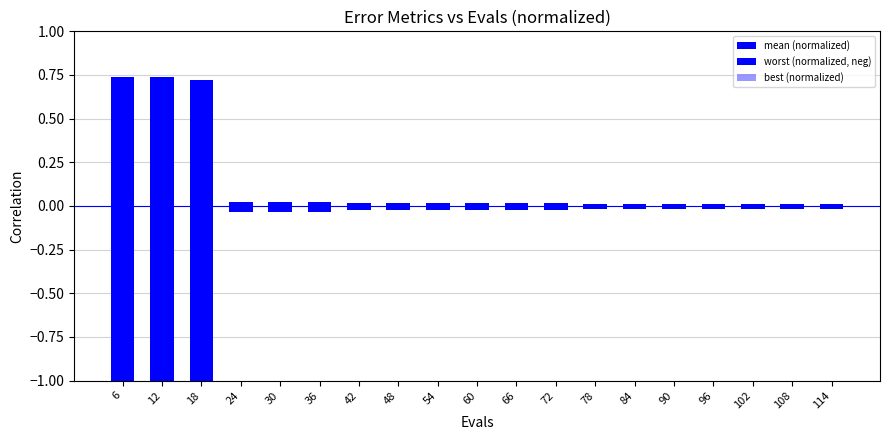

The mean (normalized) series shows 0.0 at 114. True or false?

True